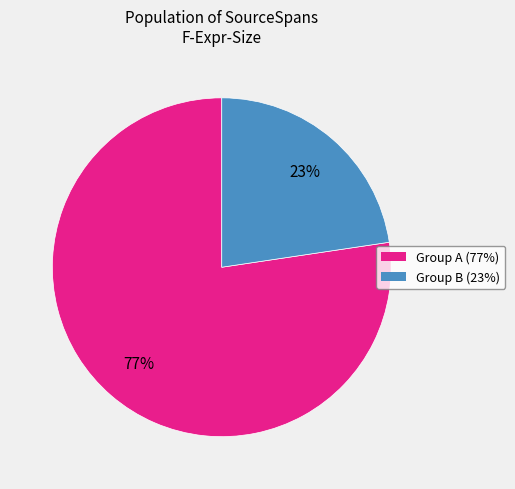

To the nearest percent, what is the average slice percentage?

50%